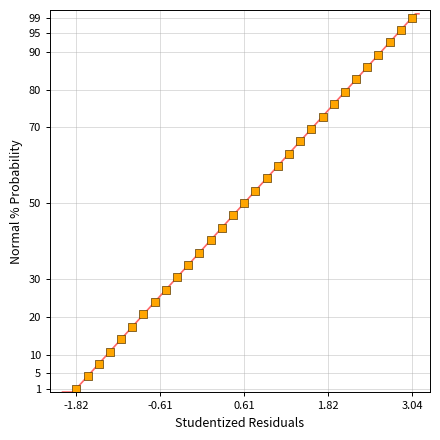

What is the range of X values (max minus min)?

4.9